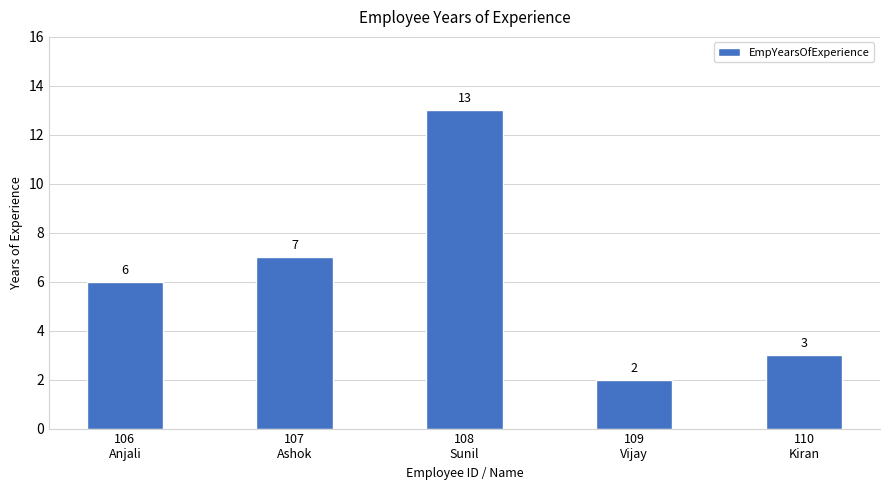

Reading right to left, list all the values displayed in this chart.

3	2	13	7	6